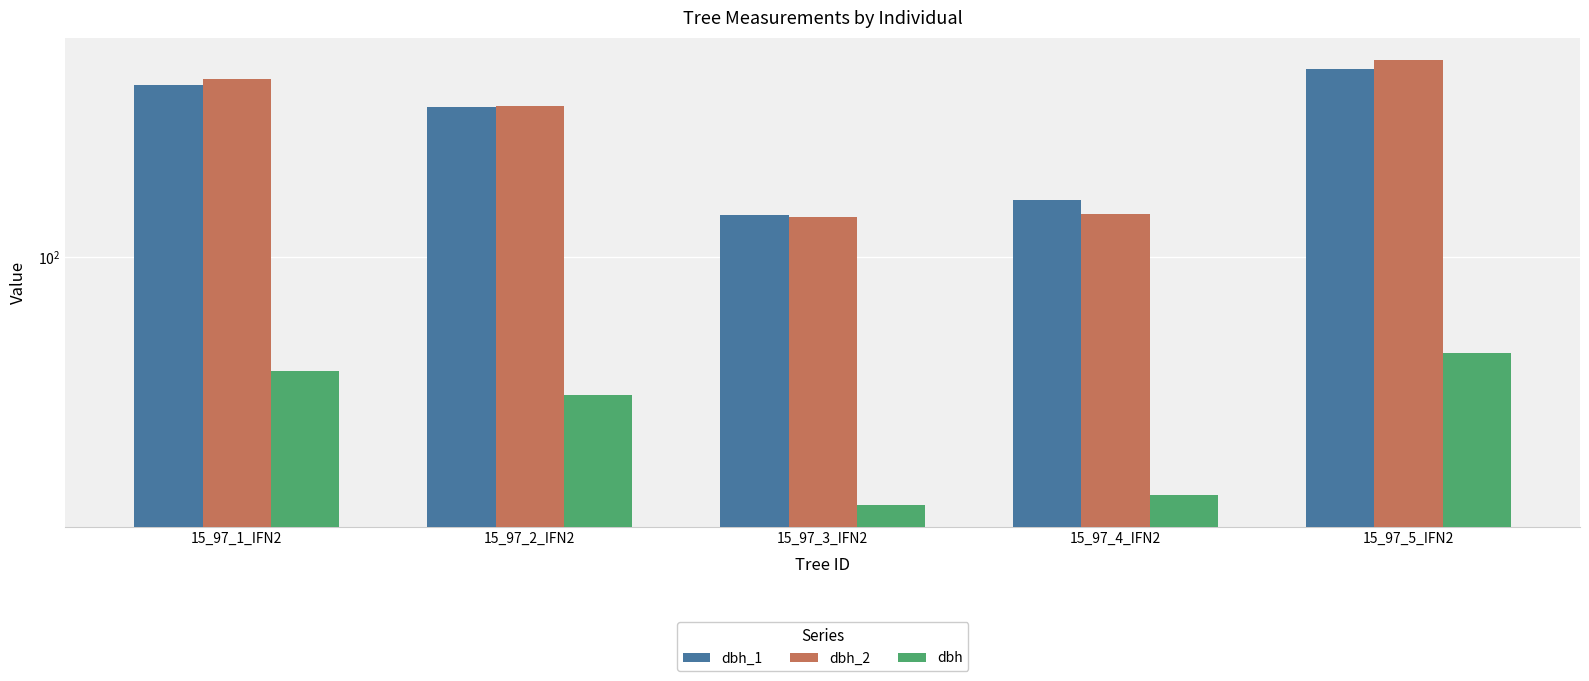

List the series in order of their peak value, highest first.

dbh_2, dbh_1, dbh